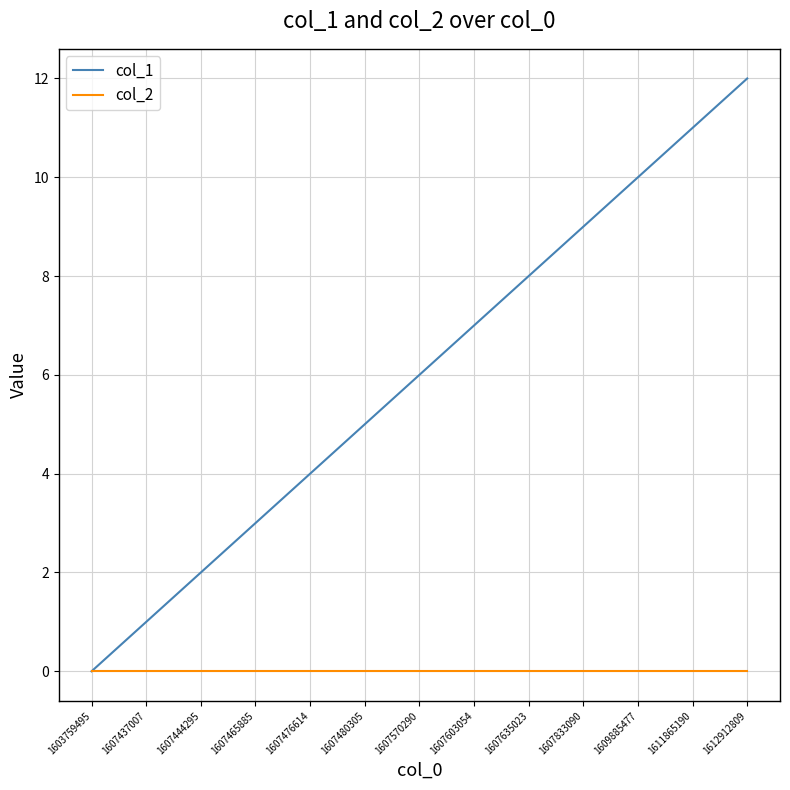

What is the approximate value of col_1 at 1607476614?

4